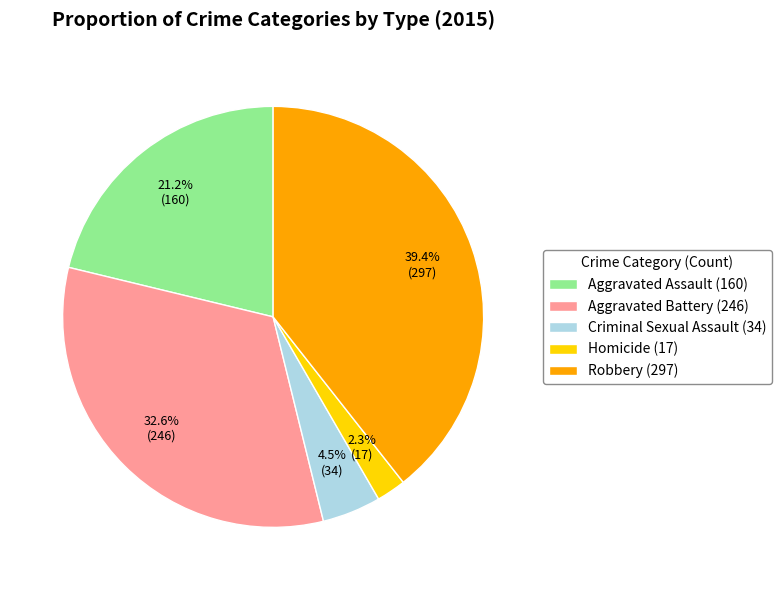

How much of the chart is everything except Homicide?

97.7%